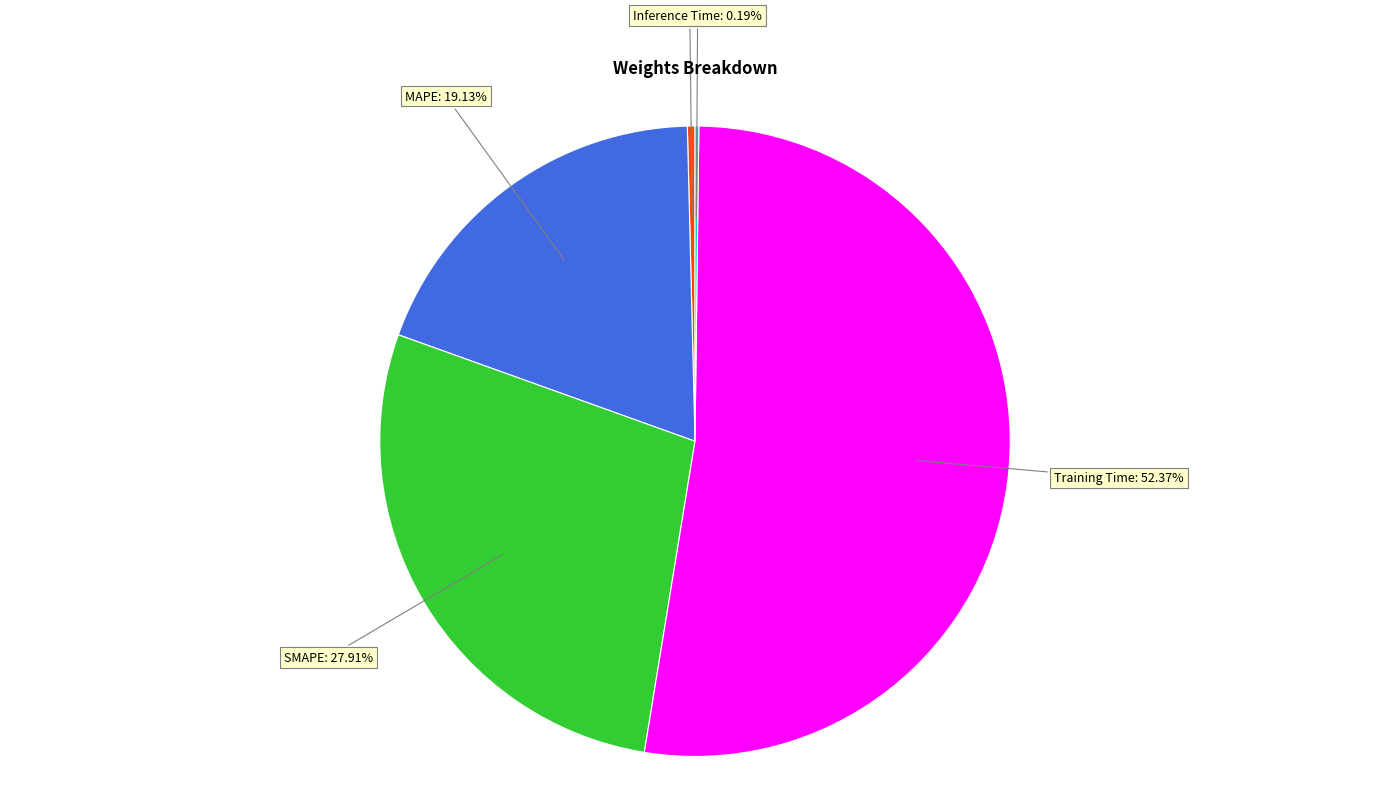

Is there a majority slice in this chart?

Yes